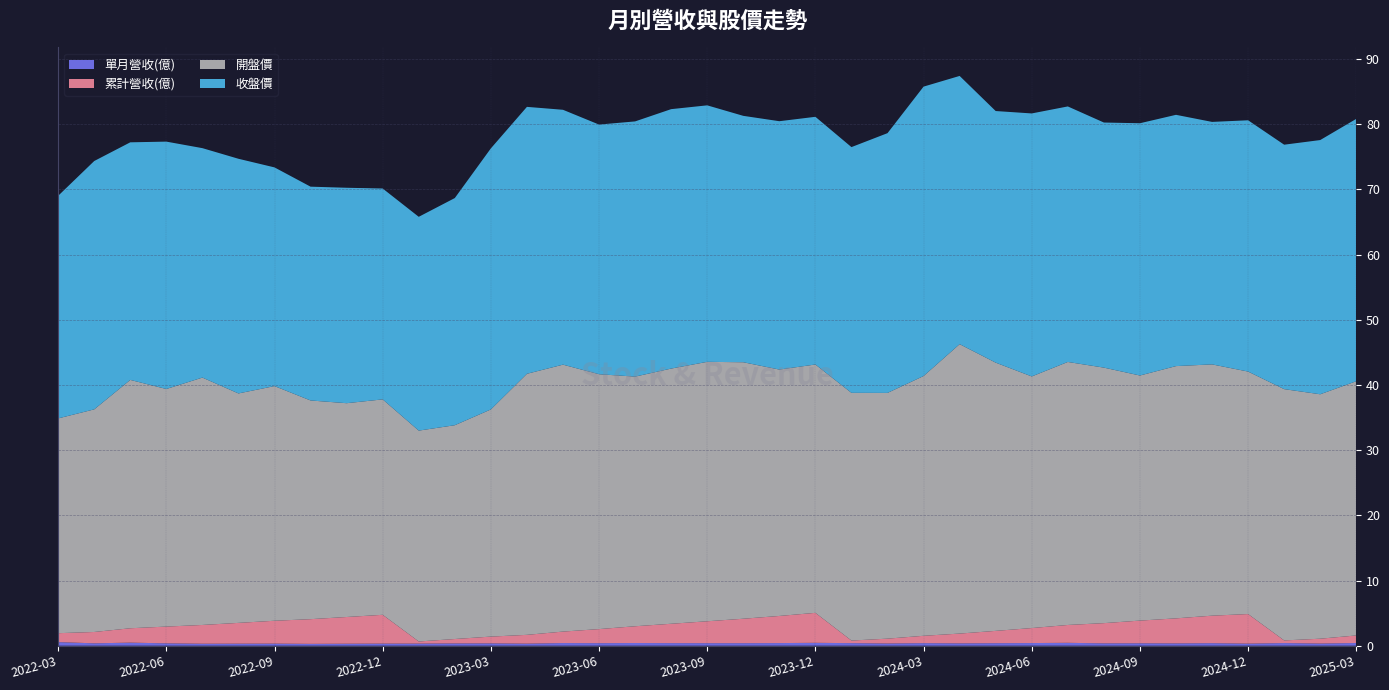

Reading left to right, transcribe all the data shown in this chart.

單月營收(億): 2022-03=0.6	2022-04=0.4	2022-05=0.5	2022-06=0.4	2022-07=0.3	2022-08=0.3	2022-09=0.3	2022-10=0.3	2022-11=0.3	2022-12=0.3	2023-01=0.3	2023-02=0.4	2023-03=0.4	2023-04=0.3	2023-05=0.4	2023-06=0.4	2023-07=0.4	2023-08=0.4	2023-09=0.4	2023-10=0.4	2023-11=0.4	2023-12=0.4	2024-01=0.4	2024-02=0.3	2024-03=0.4	2024-04=0.4	2024-05=0.4	2024-06=0.4	2024-07=0.4	2024-08=0.4	2024-09=0.4	2024-10=0.4	2024-11=0.4	2024-12=0.3	2025-01=0.4	2025-02=0.3	2025-03=0.4
累計營收(億): 2022-03=1.4	2022-04=1.7	2022-05=2.2	2022-06=2.6	2022-07=2.9	2022-08=3.2	2022-09=3.5	2022-10=3.8	2022-11=4.1	2022-12=4.4	2023-01=0.3	2023-02=0.7	2023-03=1.0	2023-04=1.4	2023-05=1.8	2023-06=2.2	2023-07=2.6	2023-08=3.0	2023-09=3.4	2023-10=3.8	2023-11=4.2	2023-12=4.6	2024-01=0.4	2024-02=0.7	2024-03=1.1	2024-04=1.5	2024-05=1.9	2024-06=2.3	2024-07=2.7	2024-08=3.1	2024-09=3.5	2024-10=3.8	2024-11=4.2	2024-12=4.5	2025-01=0.4	2025-02=0.7	2025-03=1.2
開盤價: 2022-03=33.0	2022-04=34.1	2022-05=38.1	2022-06=36.5	2022-07=38.0	2022-08=35.2	2022-09=36.0	2022-10=33.5	2022-11=32.8	2022-12=33.0	2023-01=32.4	2023-02=32.8	2023-03=34.9	2023-04=40.0	2023-05=41.0	2023-06=39.1	2023-07=38.3	2023-08=39.1	2023-09=39.8	2023-10=39.4	2023-11=37.8	2023-12=38.1	2024-01=38.0	2024-02=37.7	2024-03=39.9	2024-04=44.4	2024-05=41.1	2024-06=38.6	2024-07=40.4	2024-08=39.2	2024-09=37.6	2024-10=38.7	2024-11=38.5	2024-12=37.2	2025-01=38.5	2025-02=37.5	2025-03=39.0
收盤價: 2022-03=34.1	2022-04=38.1	2022-05=36.5	2022-06=38.0	2022-07=35.2	2022-08=36.0	2022-09=33.5	2022-10=32.8	2022-11=33.0	2022-12=32.4	2023-01=32.8	2023-02=34.9	2023-03=40.0	2023-04=41.0	2023-05=39.1	2023-06=38.3	2023-07=39.1	2023-08=39.8	2023-09=39.4	2023-10=37.8	2023-11=38.1	2023-12=38.0	2024-01=37.7	2024-02=39.9	2024-03=44.4	2024-04=41.1	2024-05=38.6	2024-06=40.4	2024-07=39.2	2024-08=37.6	2024-09=38.7	2024-10=38.5	2024-11=37.2	2024-12=38.5	2025-01=37.5	2025-02=39.0	2025-03=40.2